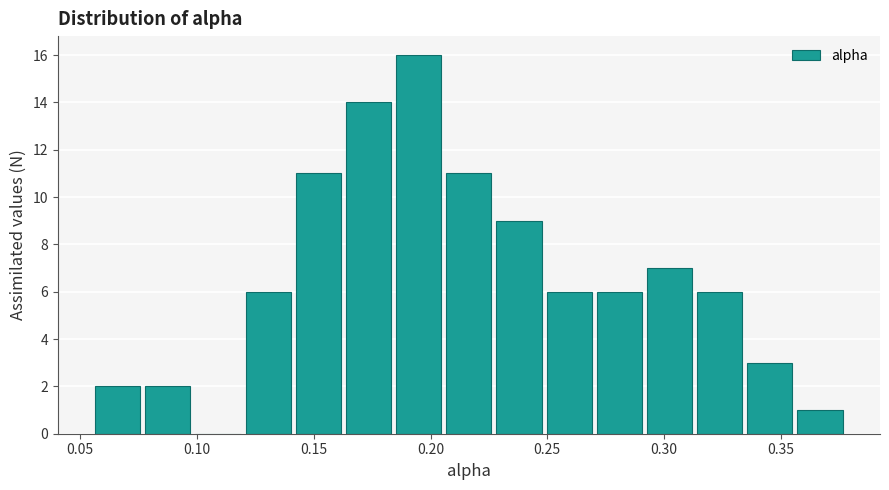

Over which range of the x-axis is the bar tallest?

0.185 to 0.205